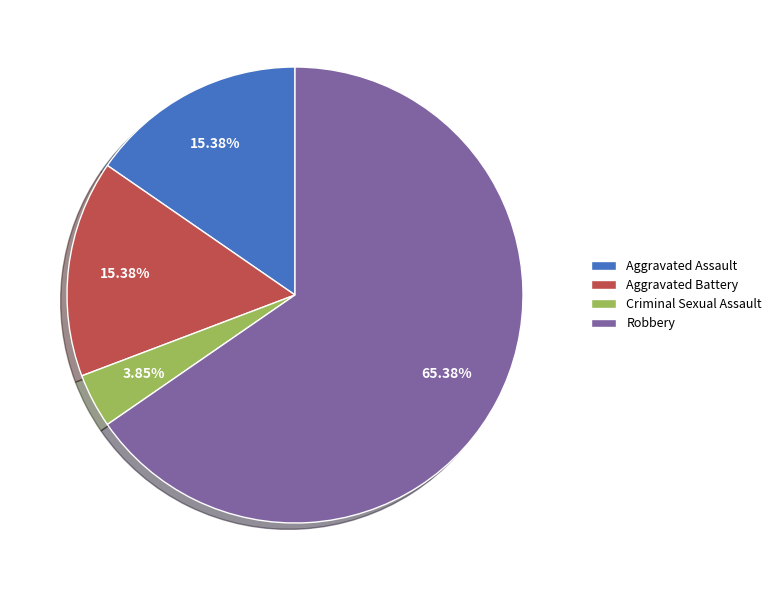

Does Criminal Sexual Assault account for over 50% of the chart?

No